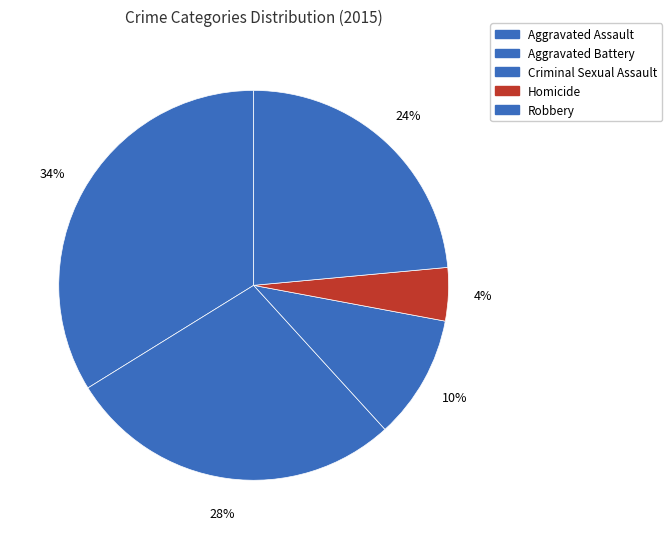

Count the number of slices in the pie.

5